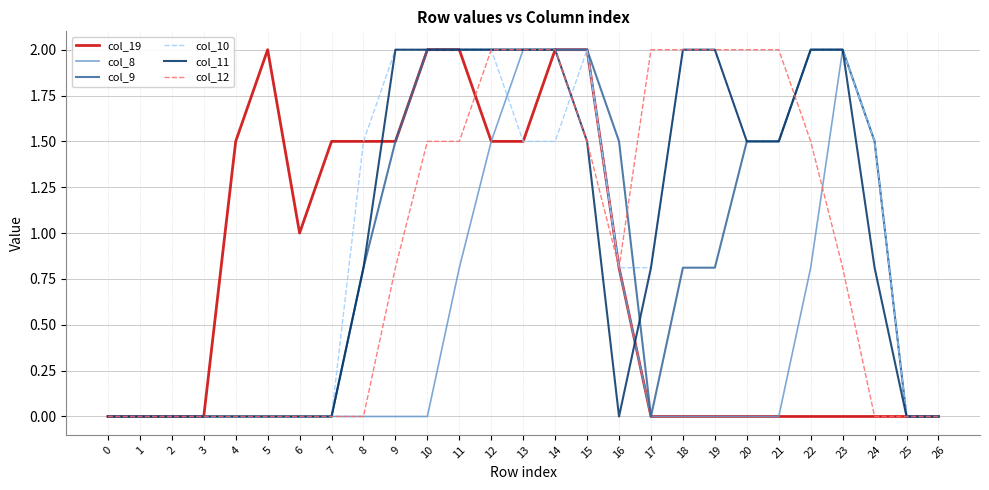

At which category is the sum across all series the highest?

14